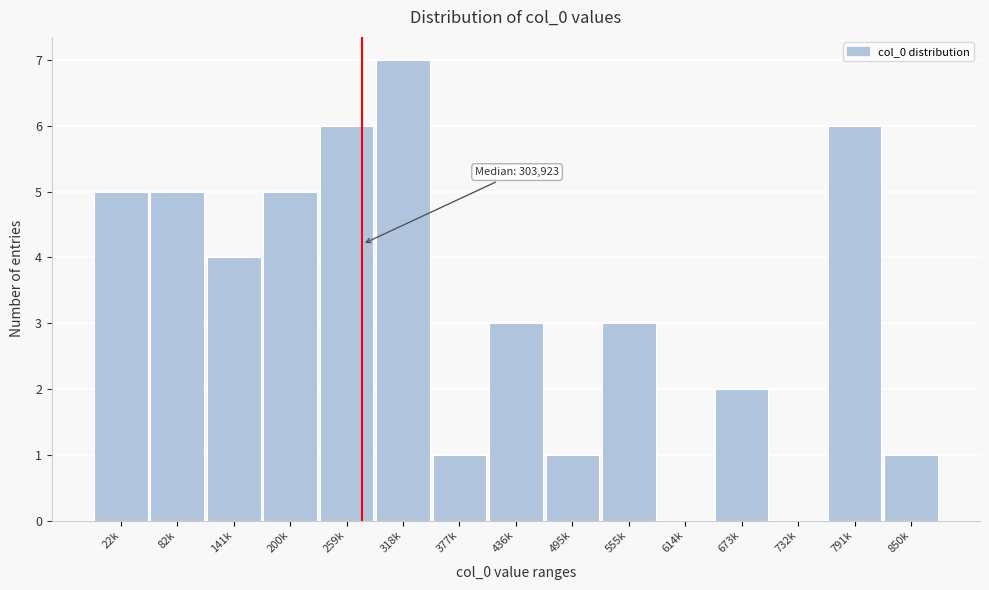

Reading left to right, what are all the values shown in this chart?

22k=5	82k=5	141k=4	200k=5	259k=6	318k=7	377k=1	436k=3	495k=1	555k=3	614k=0	673k=2	732k=0	791k=6	850k=1